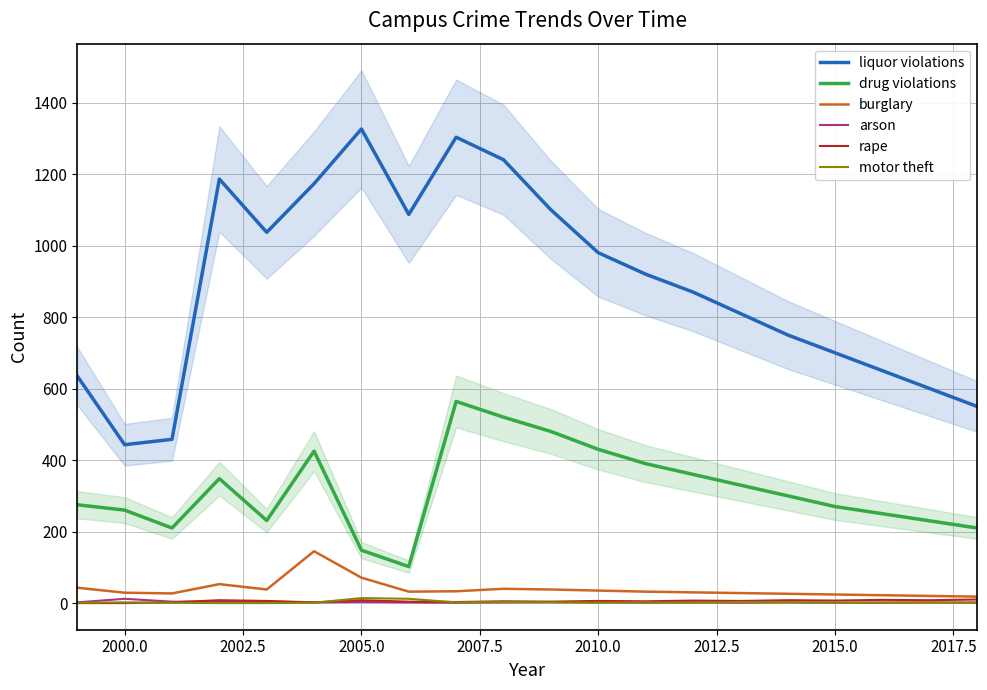

True or false: rape and arson intersect in this chart.

True